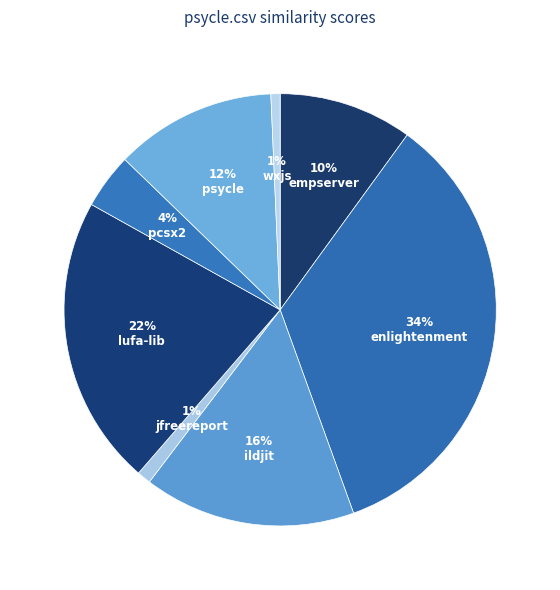

How many slices are in this pie chart?

8